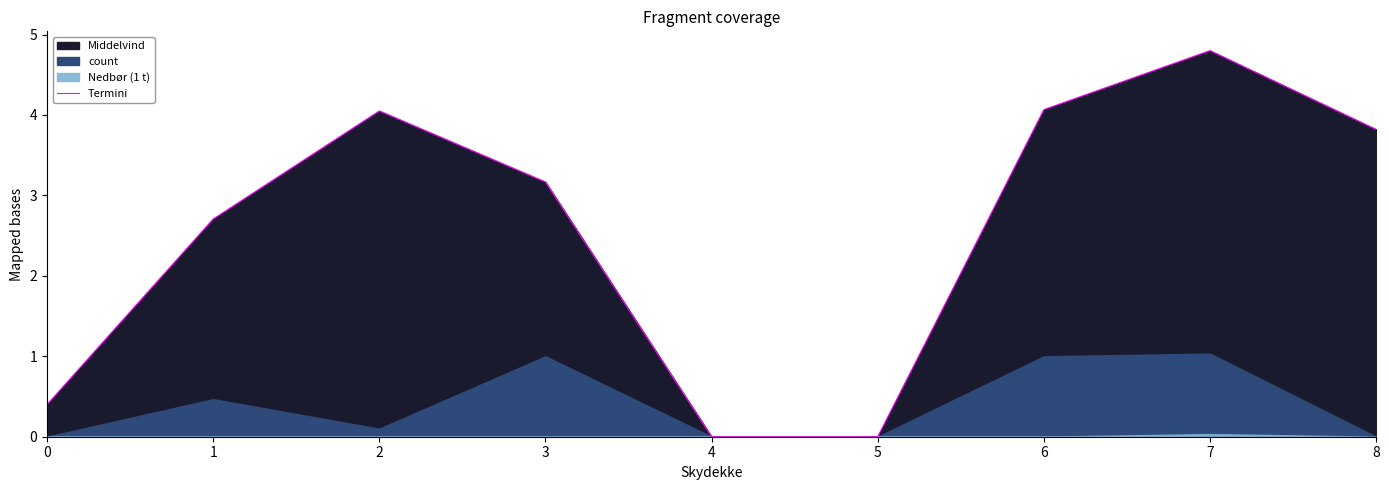

At which category does the data reach its first local peak?

2